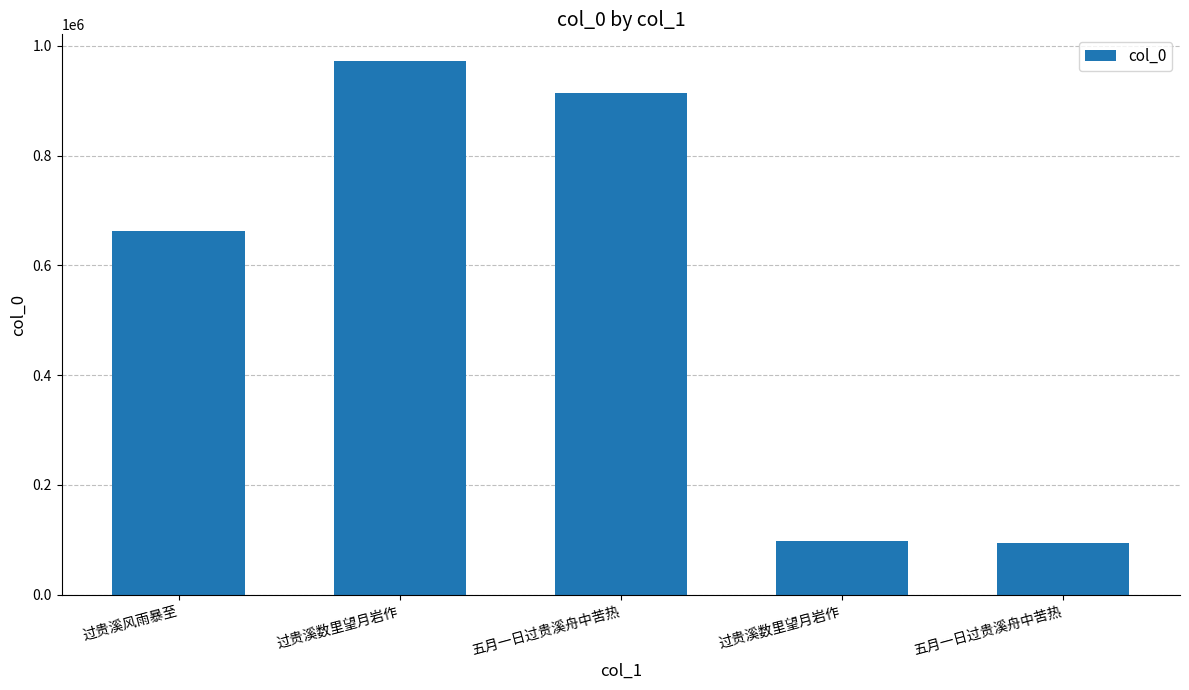

At which category does the chart reach its minimum across all series?

五月一日过贵溪舟中苦热